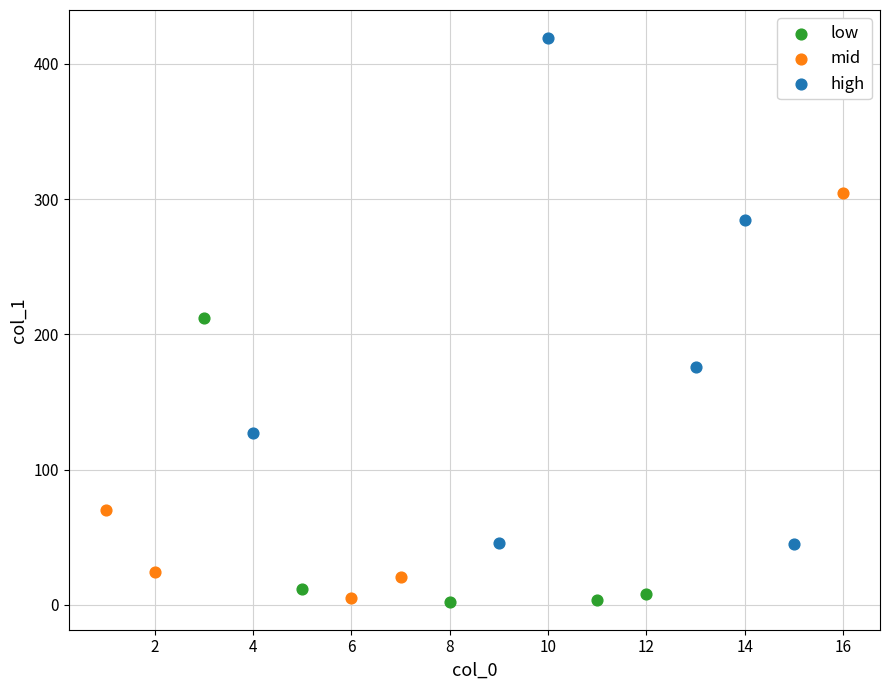

Which series reaches the maximum Y coordinate?

high